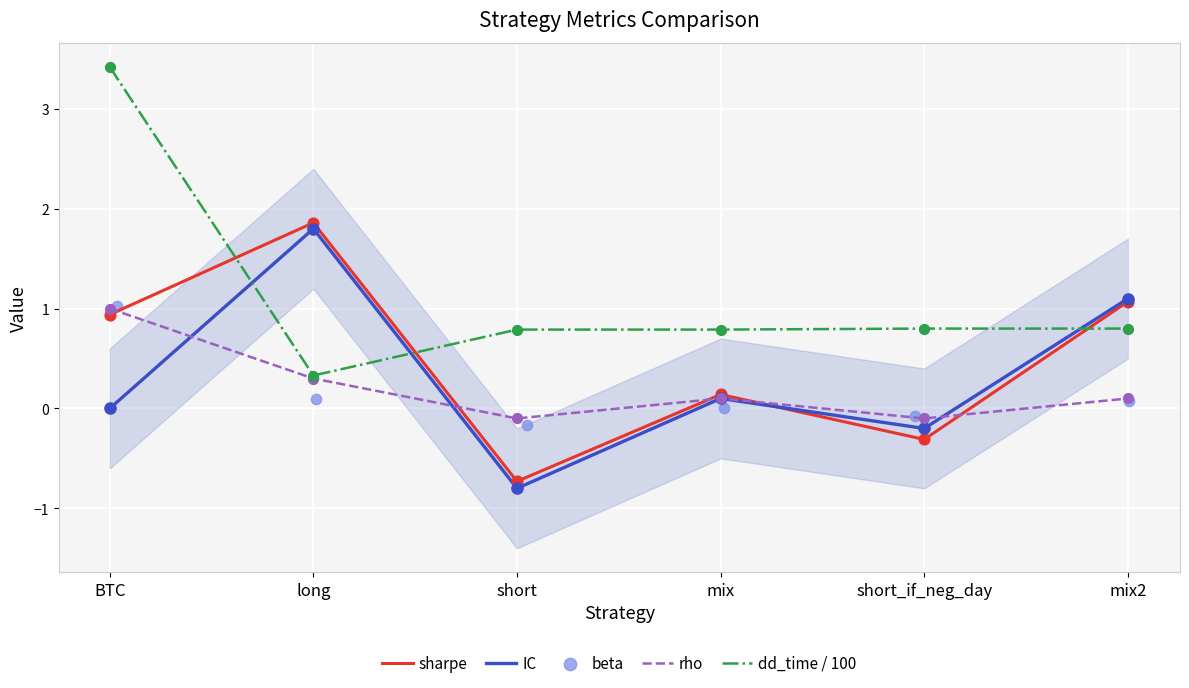

At how many categories does at least one series exceed 2?

1